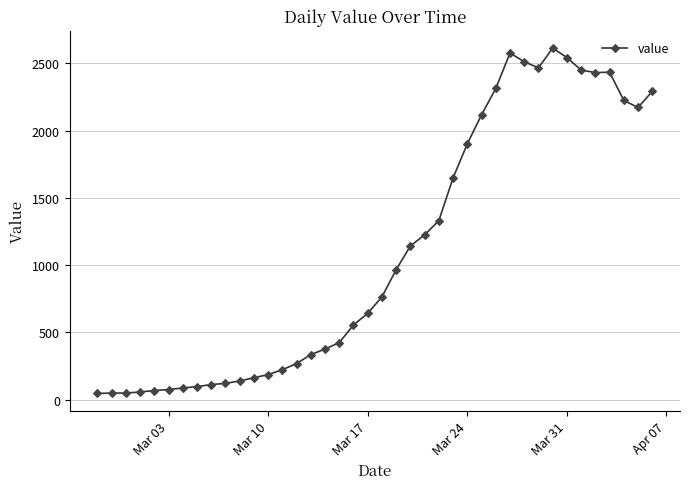

What is the difference between the second highest and second lowest values?

2526